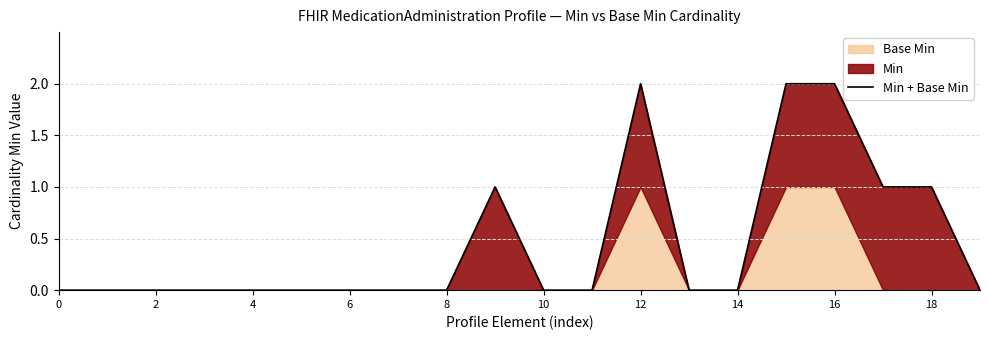

Reading right to left, what are all the values shown in this chart?

0	1	1	2	2	0	0	2	0	0	1	0	0	0	0	0	0	0	0	0